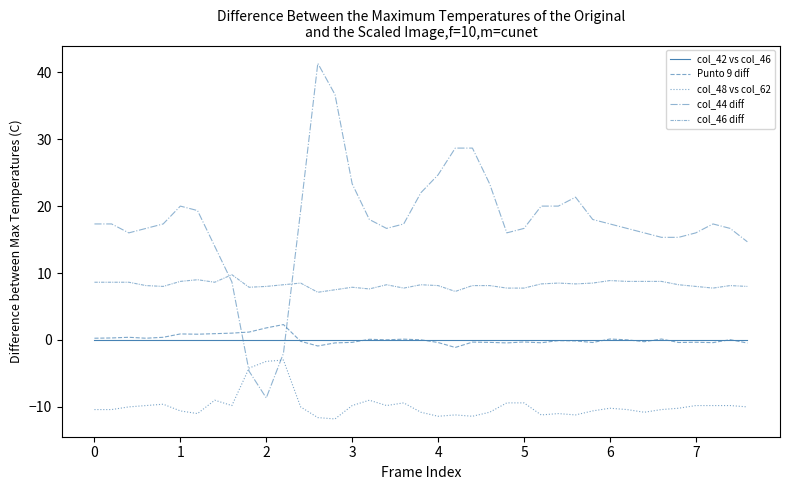

How many lines are shown in the chart?

5